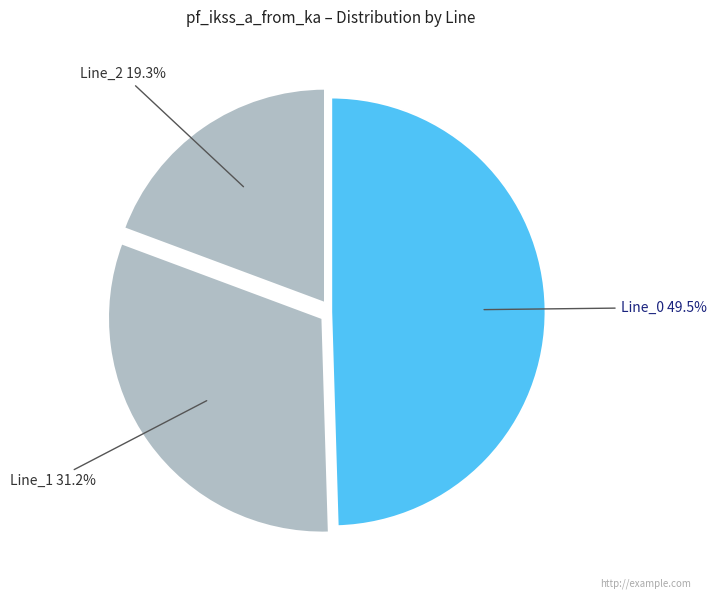

How many segments does this pie chart have?

3